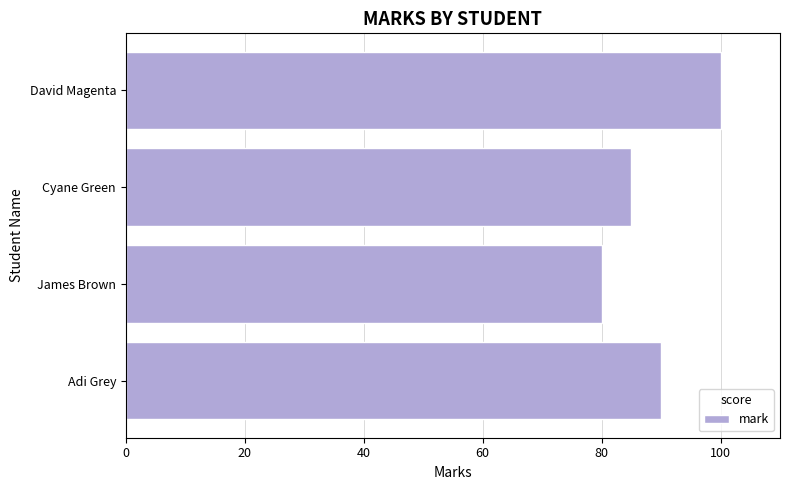

Is it true that the value at James Brown is 17?

False